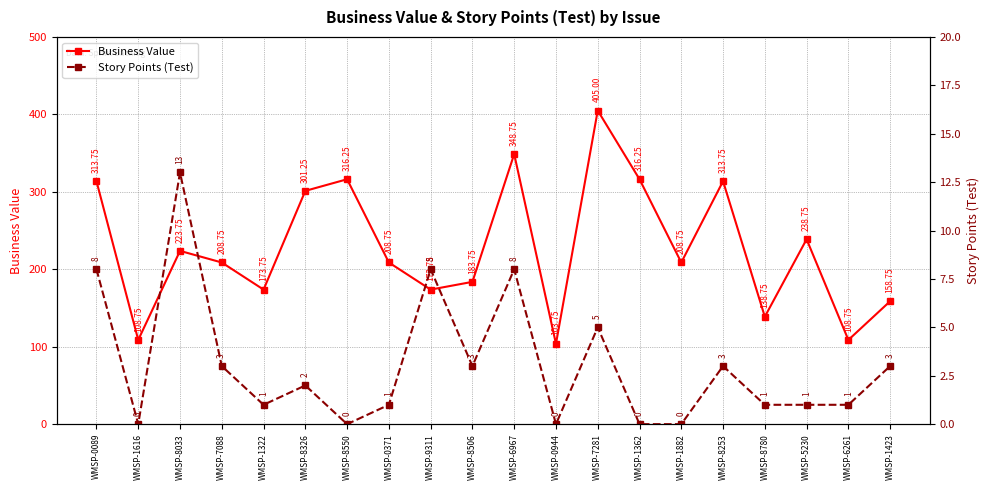

How many categories are shown in the chart?

20